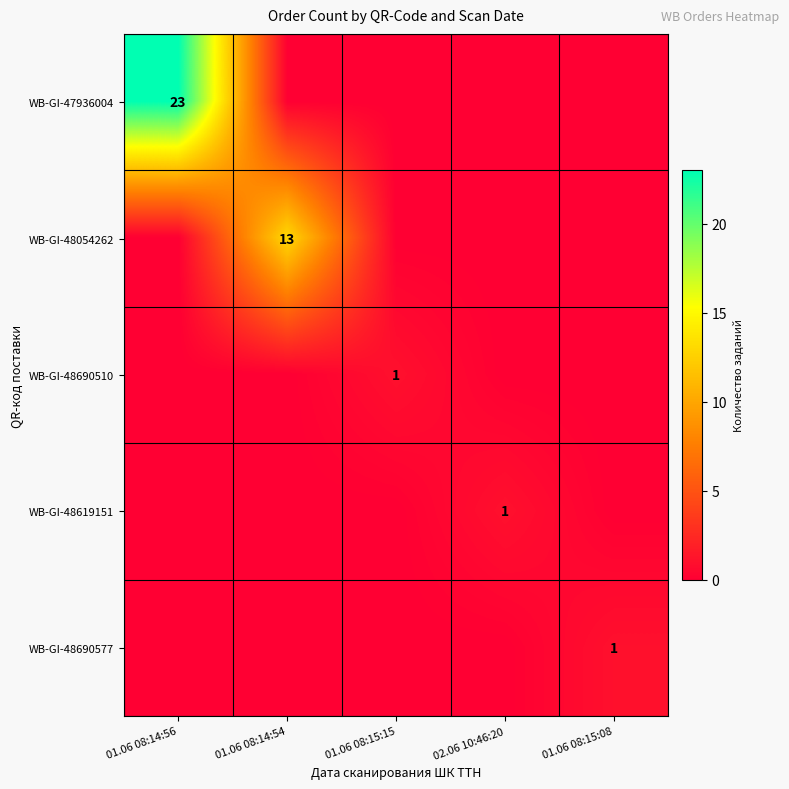

The value of WB-GI-48054262 at 01.06 08:14:54 is 13. True or false?

True